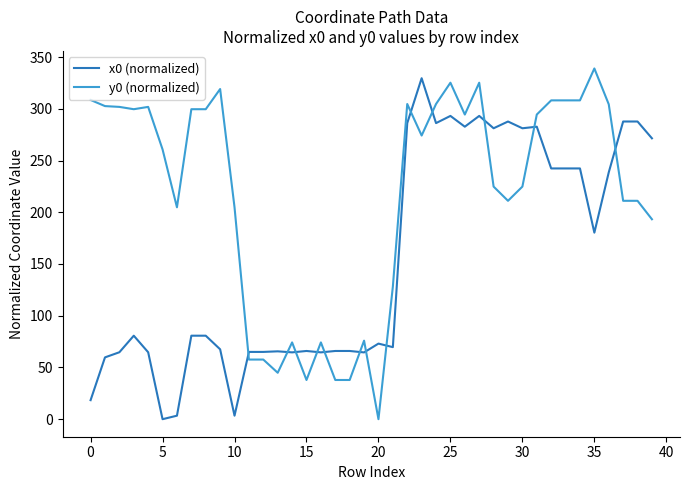

Does the chart have visible grid lines?

No